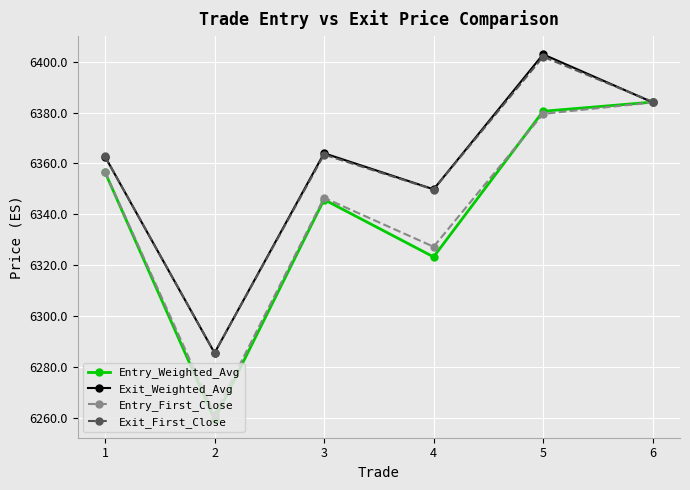

What value does the Exit_Weighted_Avg series have at 3?

6364.0